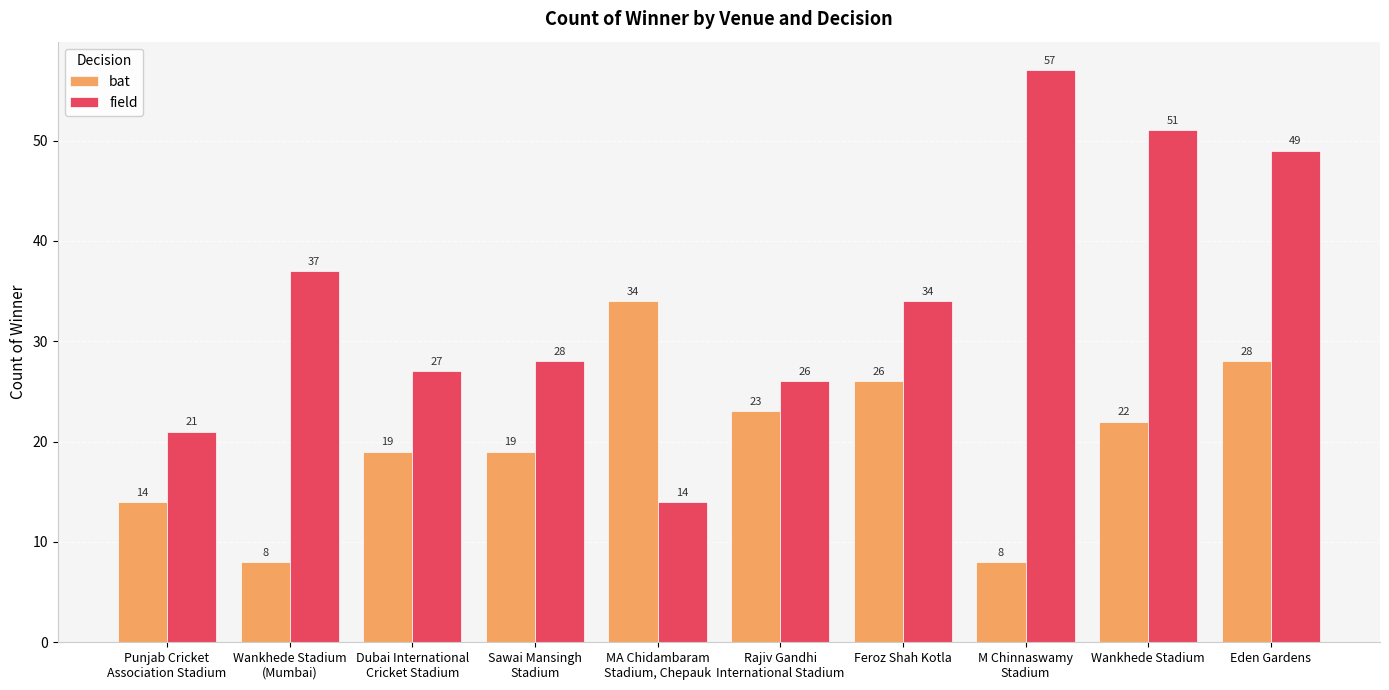

What are all the series names shown in the legend?

bat, field